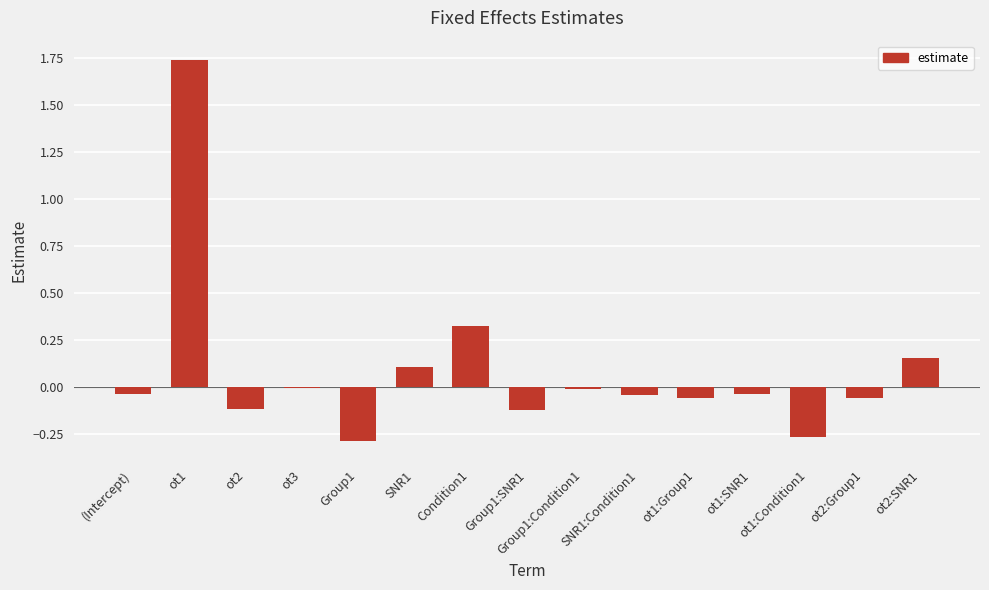

What is the sum of all values?

1.3